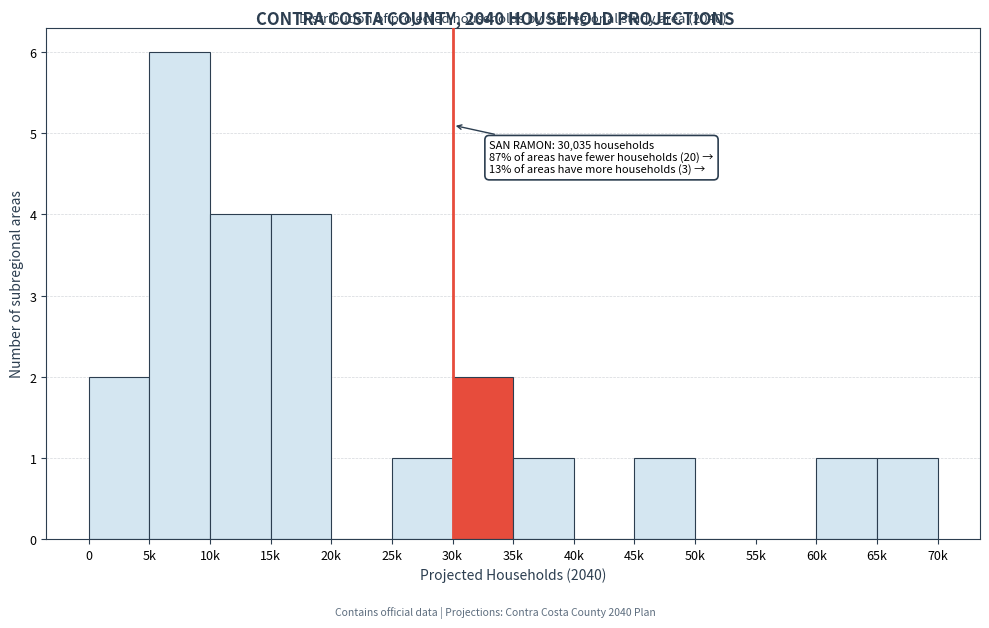

Reading left to right, list all the values displayed in this chart.

0=2	5k=6	10k=4	15k=4	20k=0	25k=1	30k=2	35k=1	40k=0	45k=1	50k=0	55k=0	60k=1	65k=1